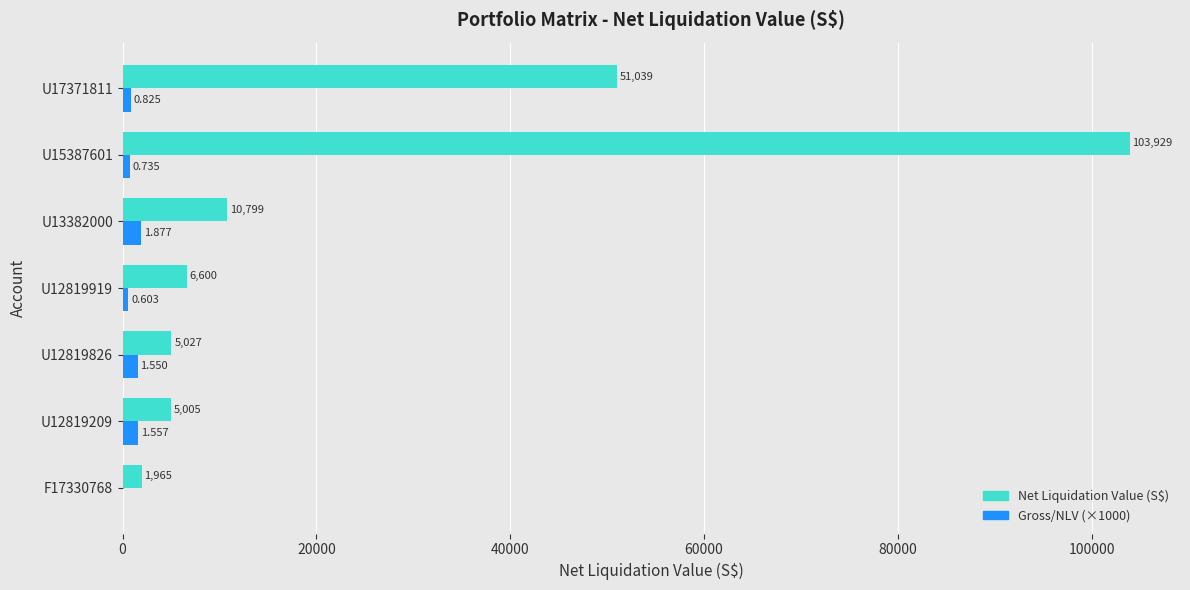

Between F17330768 and U15387601, which series saw the biggest shift?

Net Liquidation Value (S$)